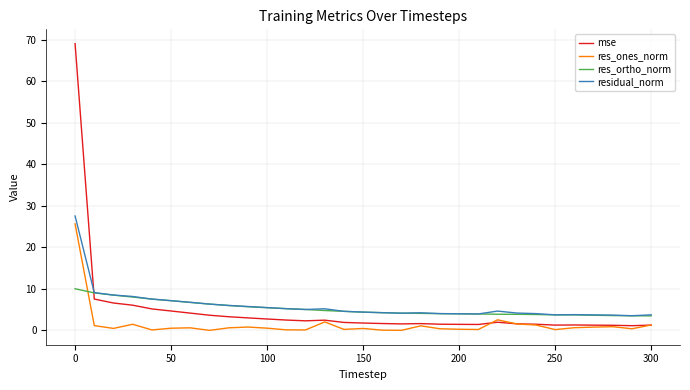

What is the lowest value of the residual_norm series?

3.5